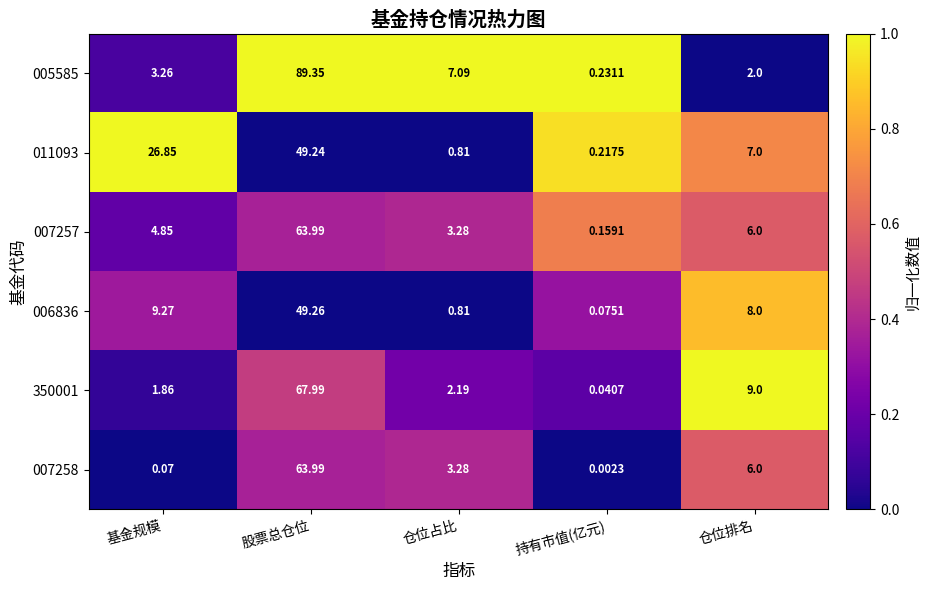

Where does the 350001 series first go above 2?

股票总仓位